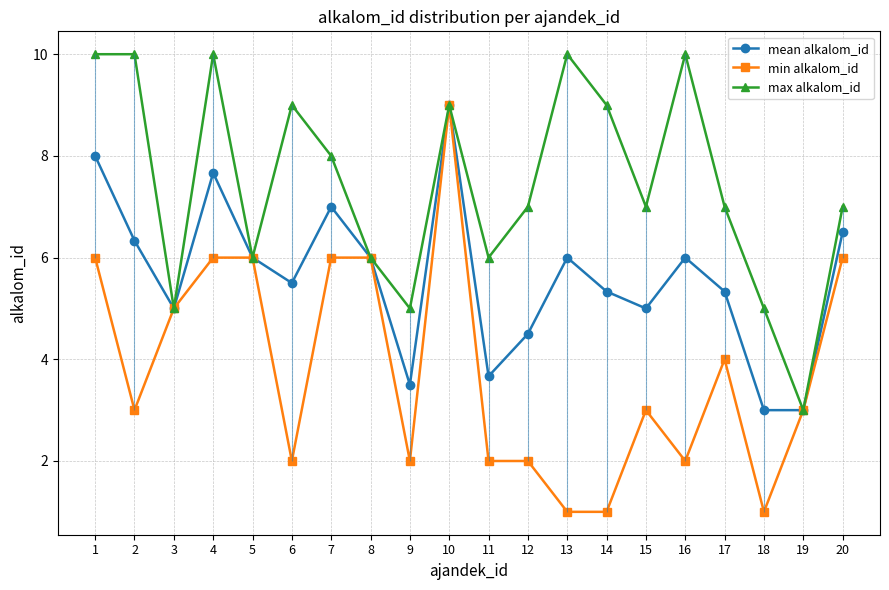

Reading left to right, extract all data points from this chart.

mean alkalom_id: 8.0	6.3	5.0	7.7	6.0	5.5	7.0	6.0	3.5	9.0	3.7	4.5	6.0	5.3	5.0	6.0	5.3	3.0	3.0	6.5
min alkalom_id: 6.0	3.0	5.0	6.0	6.0	2.0	6.0	6.0	2.0	9.0	2.0	2.0	1.0	1.0	3.0	2.0	4.0	1.0	3.0	6.0
max alkalom_id: 10.0	10.0	5.0	10.0	6.0	9.0	8.0	6.0	5.0	9.0	6.0	7.0	10.0	9.0	7.0	10.0	7.0	5.0	3.0	7.0